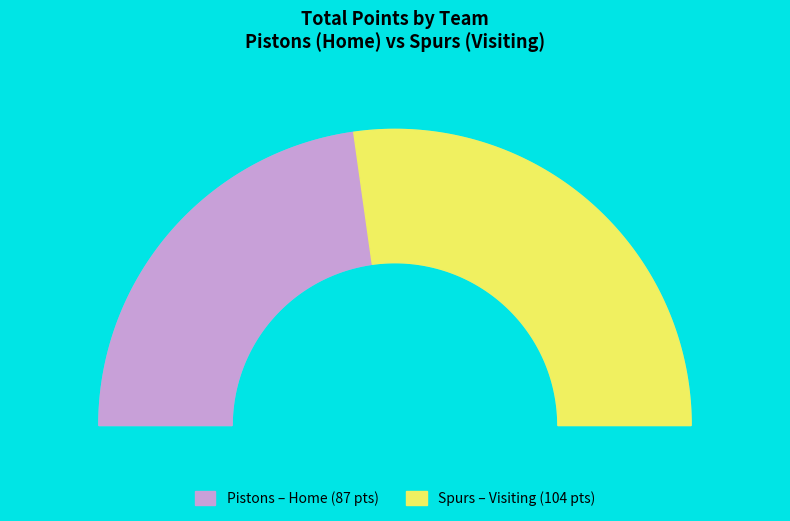

What is the change in value from Pistons (Home) to Spurs (Visiting)?

+17